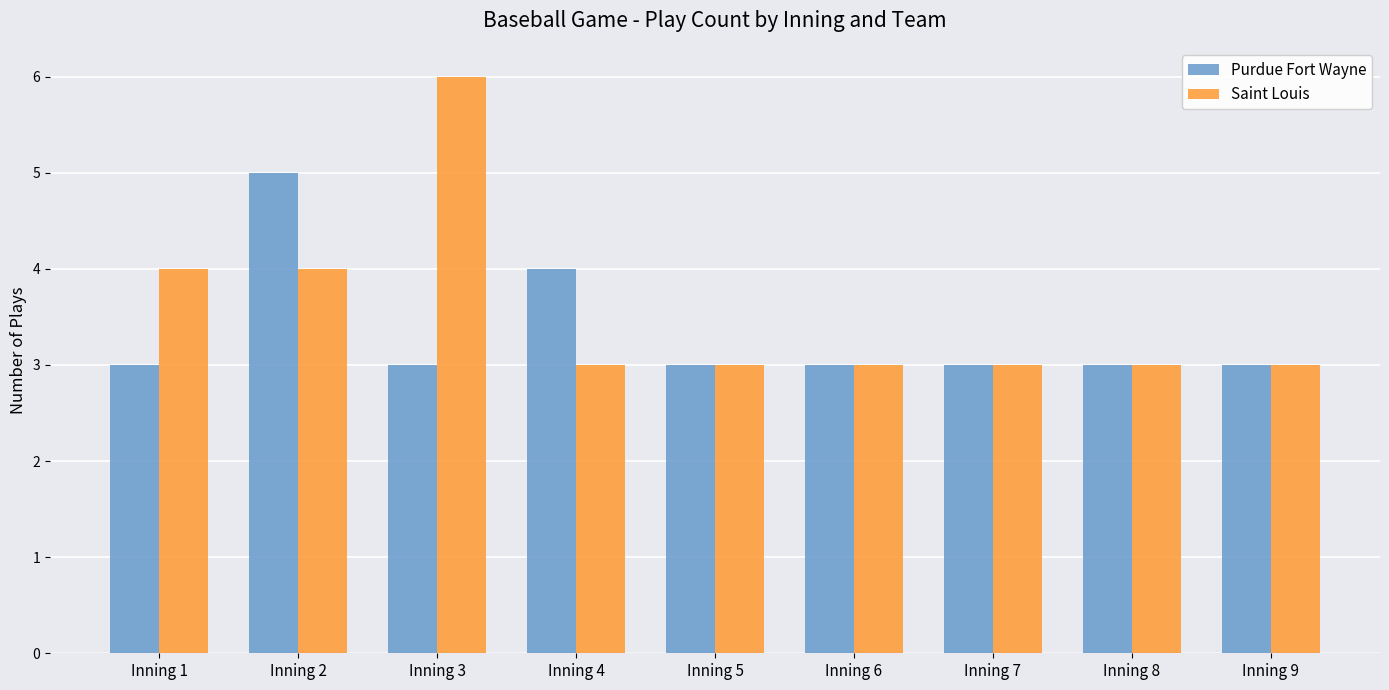

Is it true that Purdue Fort Wayne equals 5 at Inning 8?

False